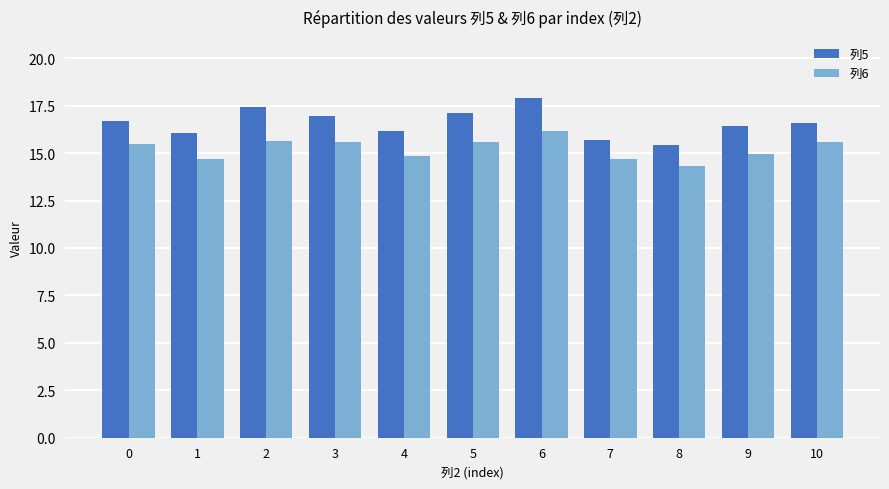

What is the lowest value of the 列5 series?

15.4